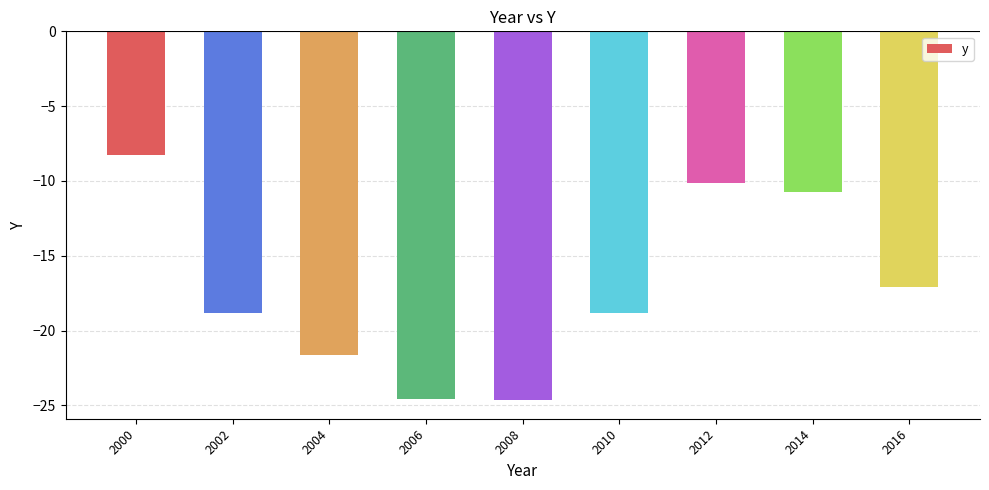

At which label does the data first exceed -18?

2000